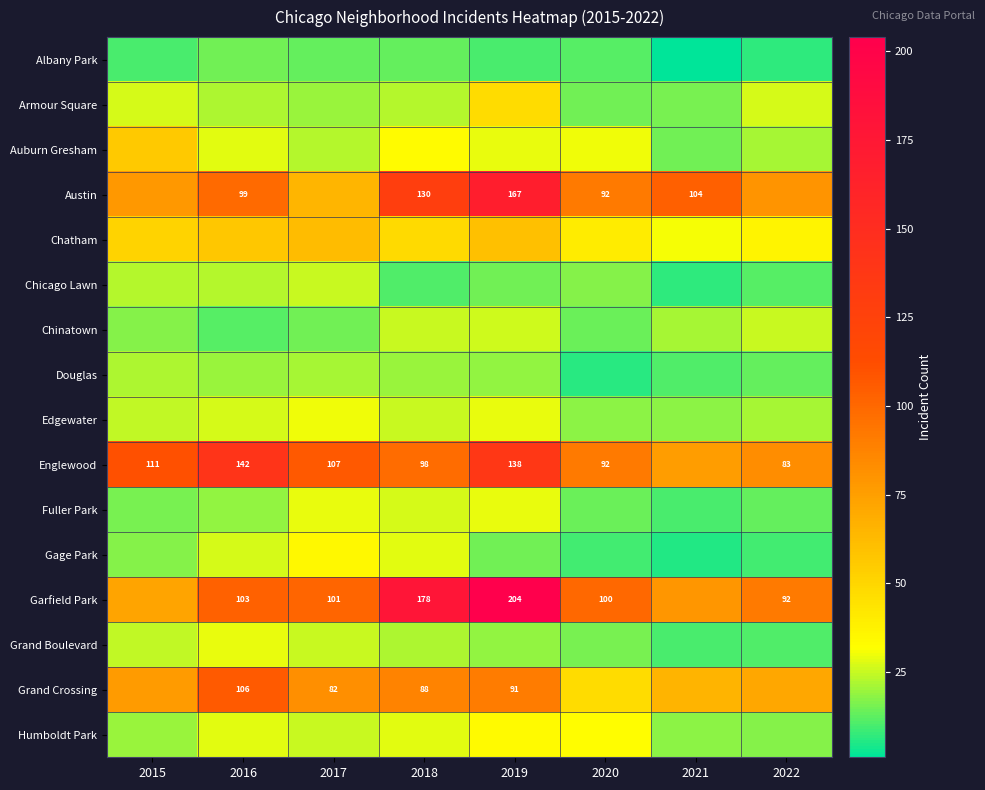

Which has a higher value, 2016 or 2020?

2016